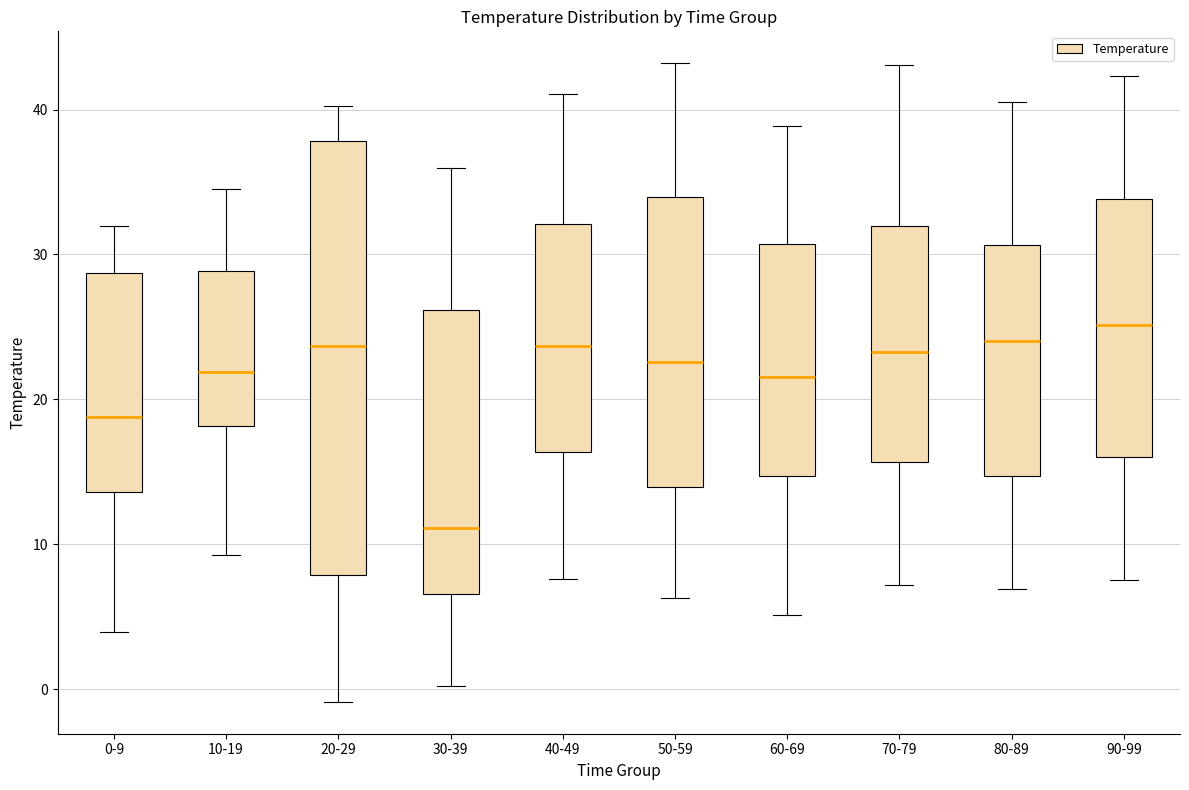

Reading left to right, read every box against the y-axis: the position of its median line, the range the box covers, and the ends of its whiskers. The values are not printed on the chart, so give them approximately, as read against the axis.

0-9: median 19, box 14 to 29, whiskers 4 to 32
10-19: median 22, box 18 to 29, whiskers 9 to 35
20-29: median 24, box 8 to 38, whiskers -1 to 40
30-39: median 11, box 7 to 26, whiskers 0 to 36
40-49: median 24, box 16 to 32, whiskers 8 to 41
50-59: median 23, box 14 to 34, whiskers 6 to 43
60-69: median 22, box 15 to 31, whiskers 5 to 39
70-79: median 23, box 16 to 32, whiskers 7 to 43
80-89: median 24, box 15 to 31, whiskers 7 to 41
90-99: median 25, box 16 to 34, whiskers 8 to 42